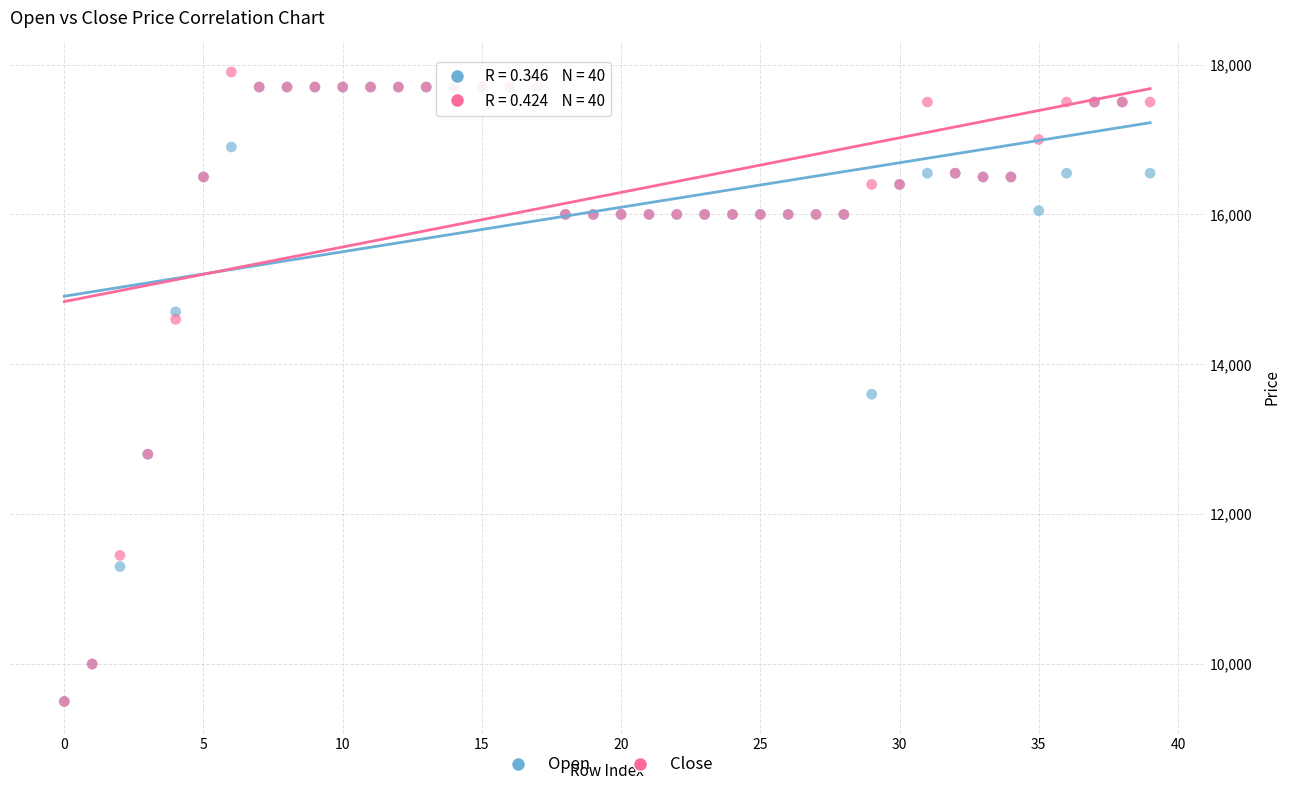

Across all series, what Y value is closest to 13700?

13600